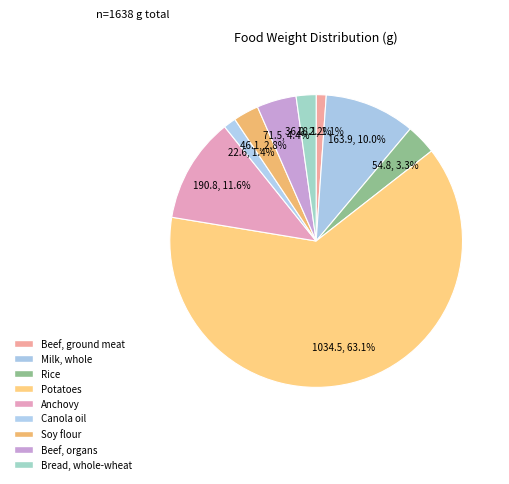

True or false: Beef, organs accounts for 4% of the total.

True